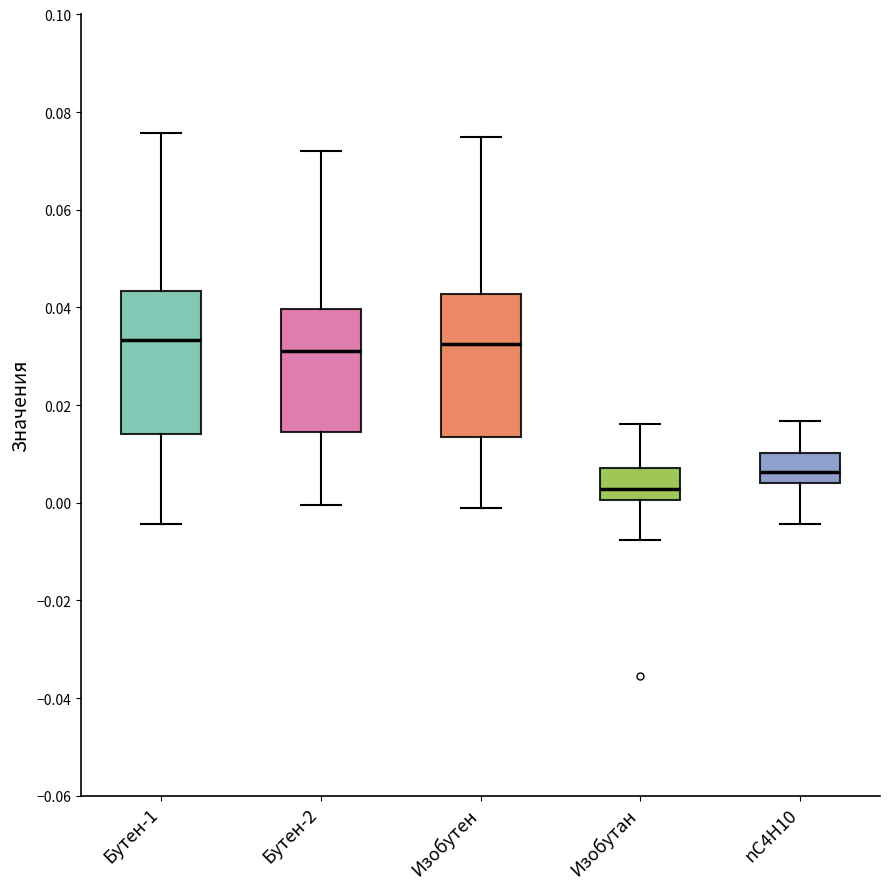

Reading left to right, read every box against the y-axis: the position of its median line, the range the box covers, and the ends of its whiskers. The values are not printed on the chart, so give them approximately, as read against the axis.

Бутен-1: median 0.034, box 0.014 to 0.044, whiskers -0.004 to 0.076
Бутен-2: median 0.030, box 0.014 to 0.040, whiskers 0.000 to 0.072
Изобутен: median 0.032, box 0.014 to 0.042, whiskers -0.002 to 0.074
Изобутан: median 0.002, box 0.000 to 0.008, whiskers -0.008 to 0.016
nC4H10: median 0.006, box 0.004 to 0.010, whiskers -0.004 to 0.016